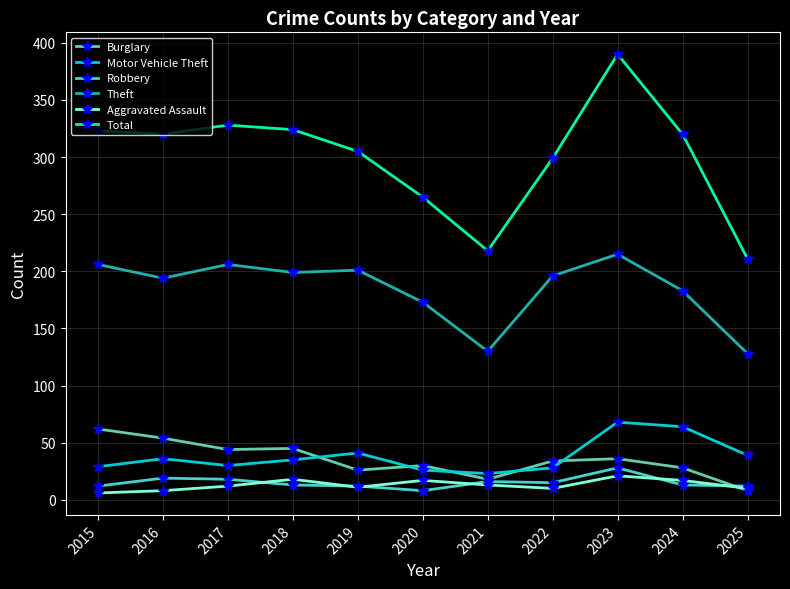

At how many categories does at least one series exceed 111?

11